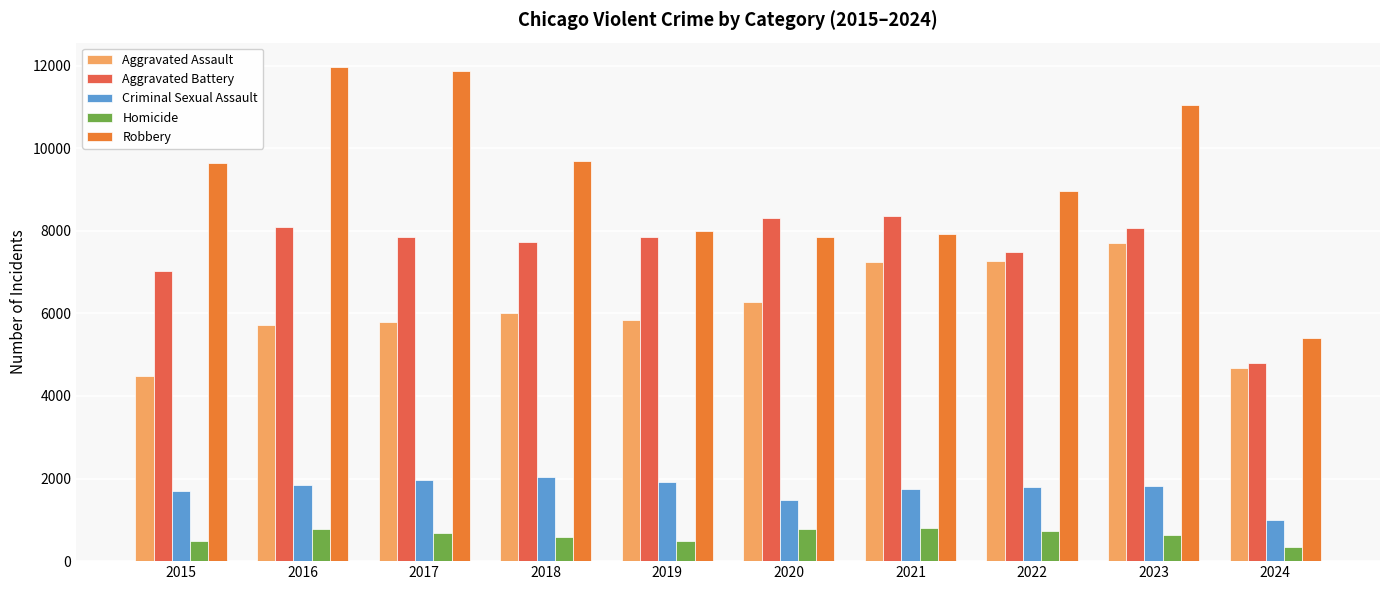

Which series changed the most between 2020 and 2023?

Robbery